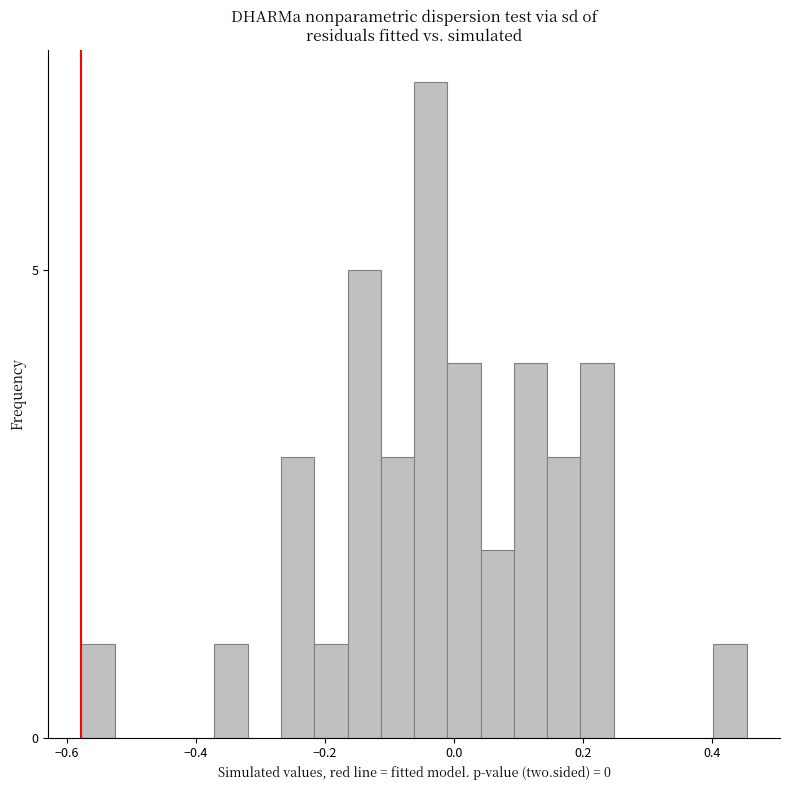

Read against the x-axis, roughly where is the centre of the tallest bar?

-0.04